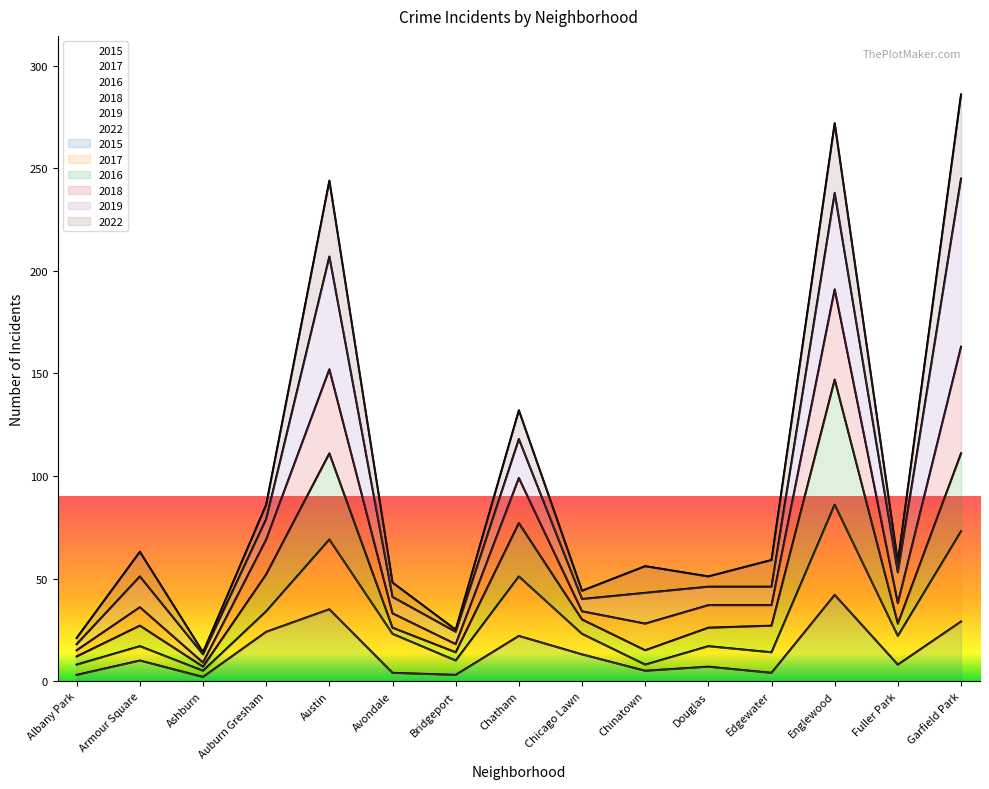

Where is 2016 nearest to the value 77?

Chatham